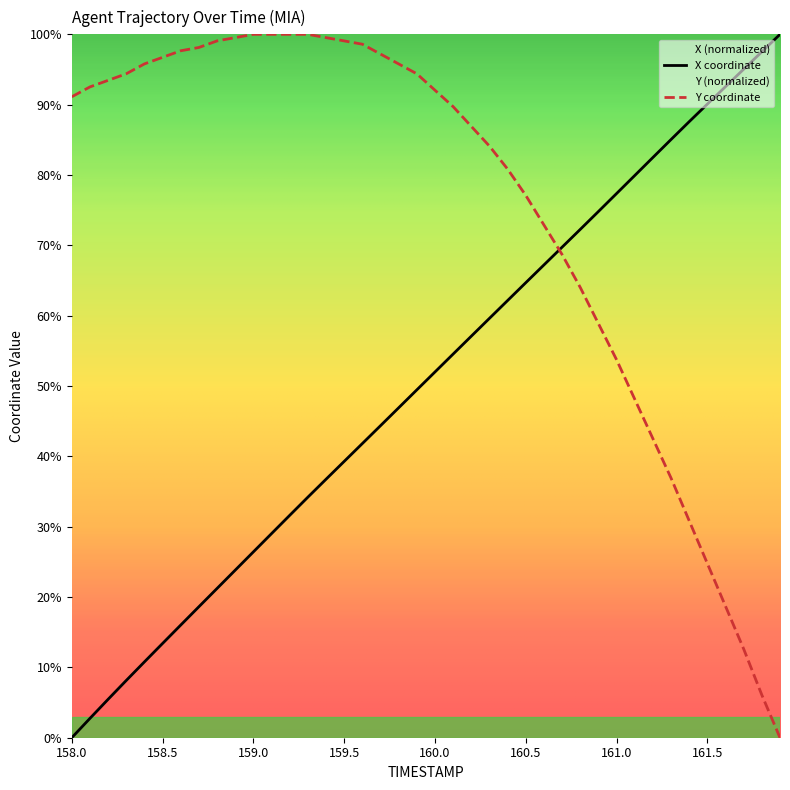

What is the sum of the Y values at 159.3 and 160.5?

177.1